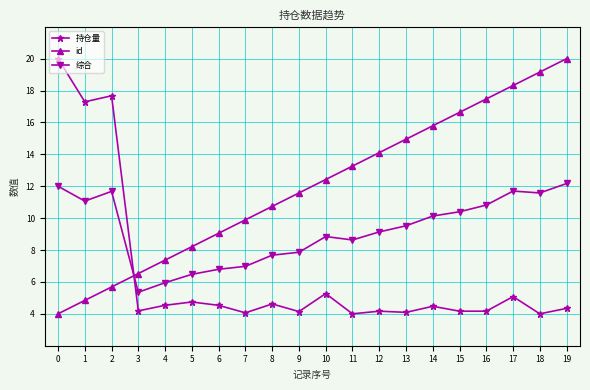

What is the difference between the maximum and minimum values in the 综合 series?

6.8